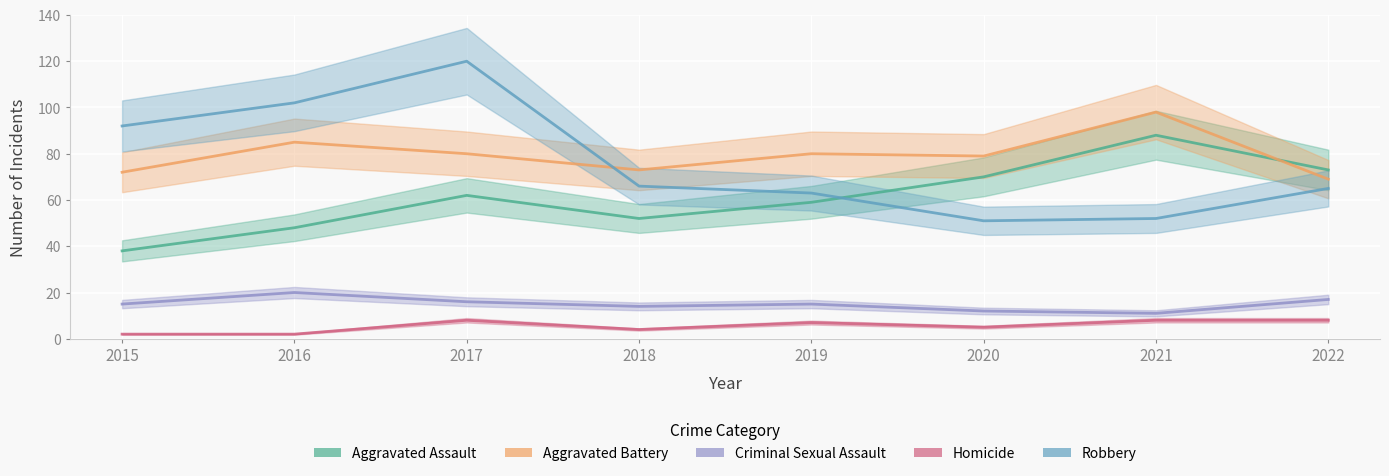

Reading right to left, what are all the values shown in this chart?

Aggravated Assault: 73	88	70	59	52	62	48	38
Aggravated Battery: 69	98	79	80	73	80	85	72
Criminal Sexual Assault: 17	11	12	15	14	16	20	15
Homicide: 8	8	5	7	4	8	2	2
Robbery: 65	52	51	63	66	120	102	92